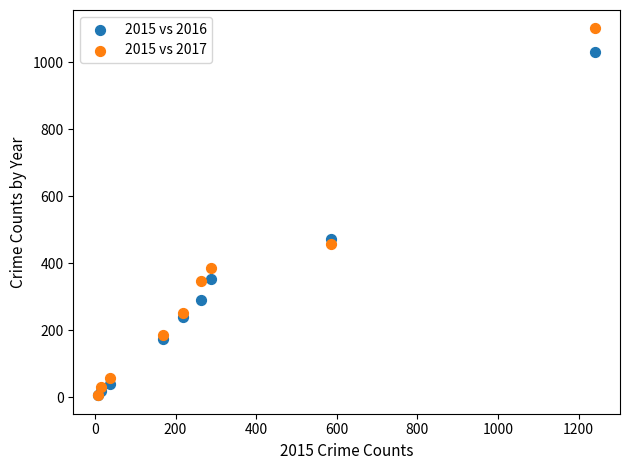

In the 2015 vs 2016 series, what Y value is closest to 518?

473